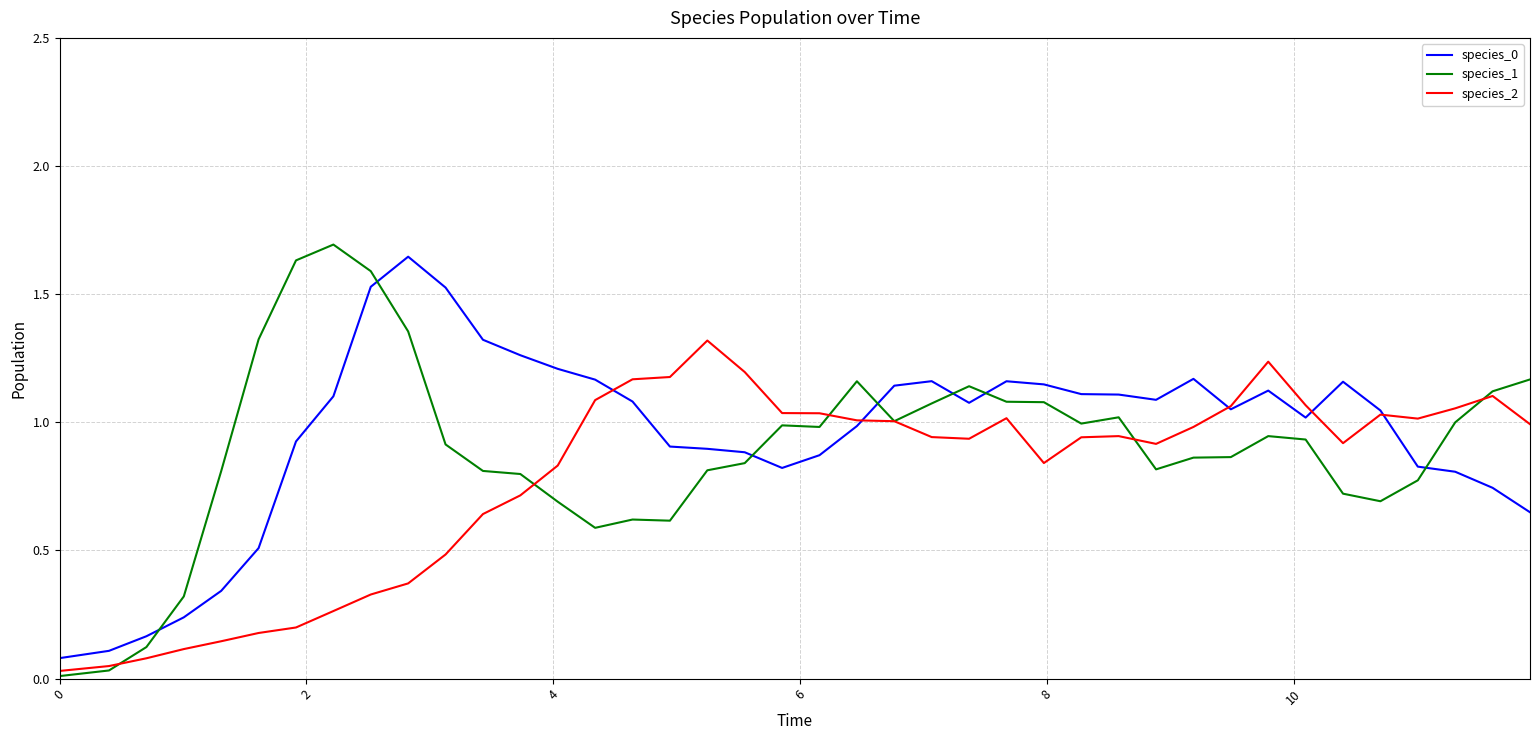

Which series has the largest range (max minus min)?

species_1